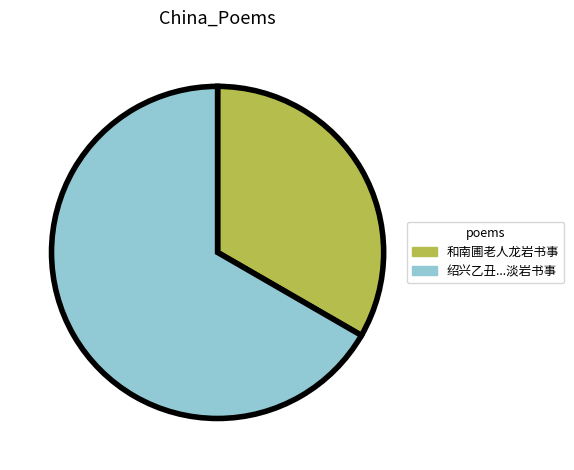

Is there a majority slice in this chart?

Yes